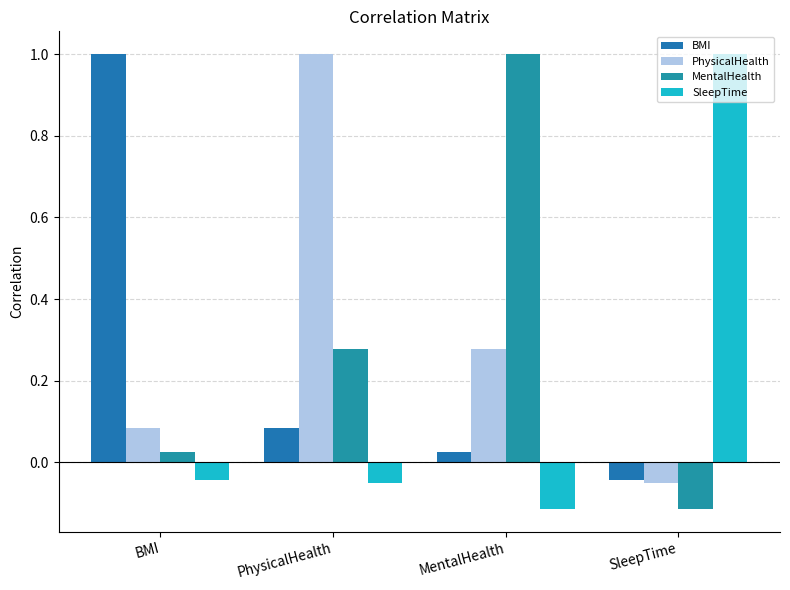

The PhysicalHealth series shows 1.0 at PhysicalHealth. True or false?

True